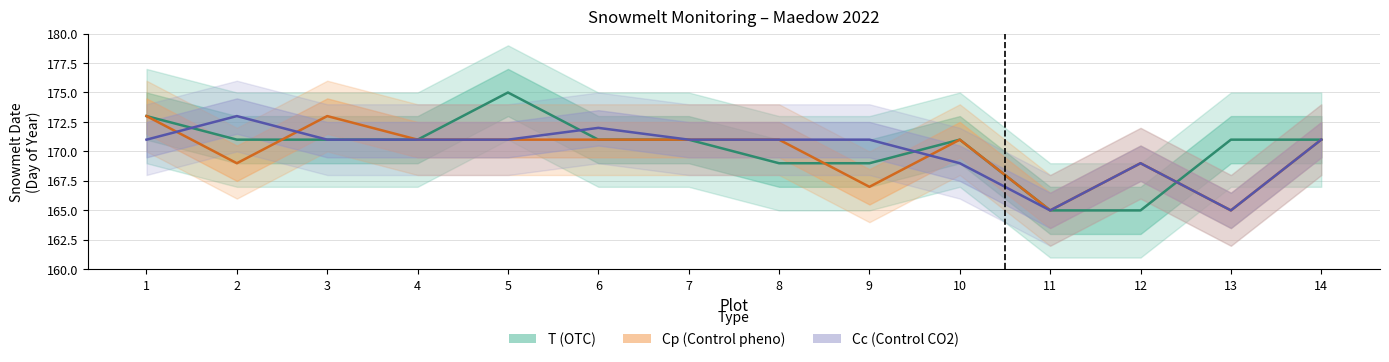

Where do Cp (Control pheno) and T (OTC) first cross each other?

2 and 3